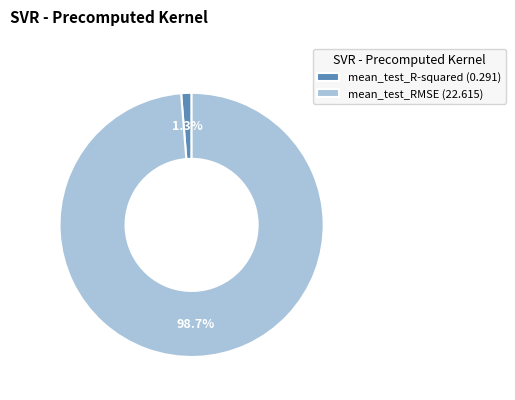

To the nearest percent, what is the combined percentage of mean_test_RMSE and mean_test_R-squared?

100%